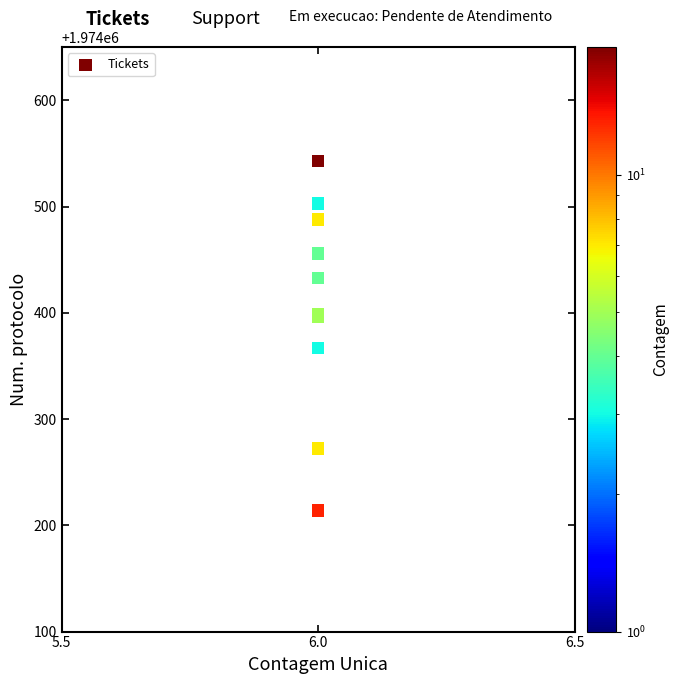

What Y value in the scatter plot is closest to 1974378?

1974367